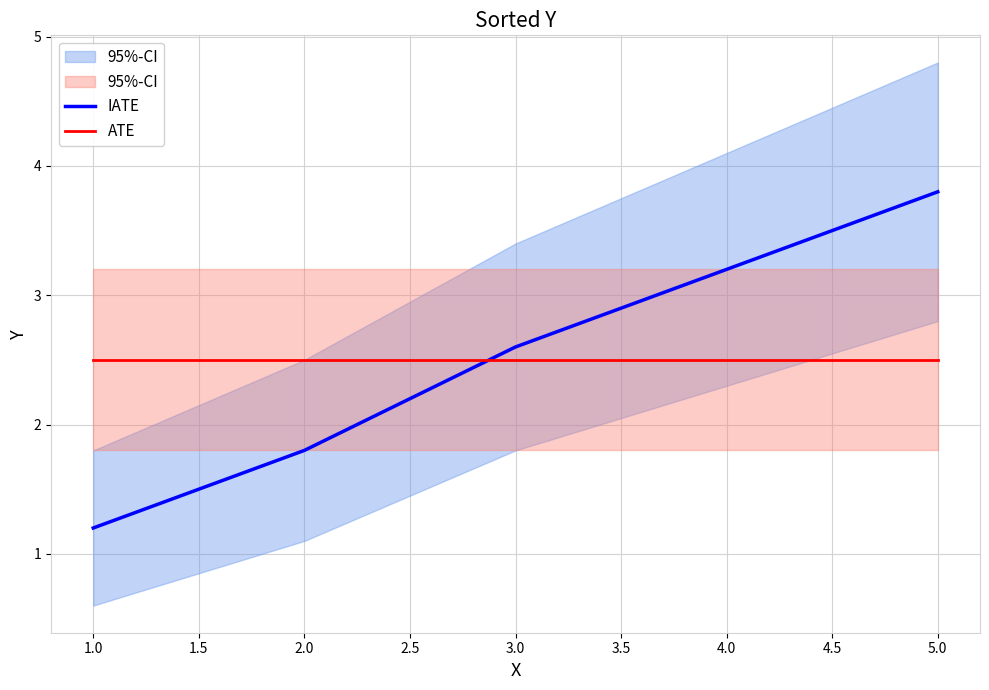

Where does the IATE series first go above 2?

3.0